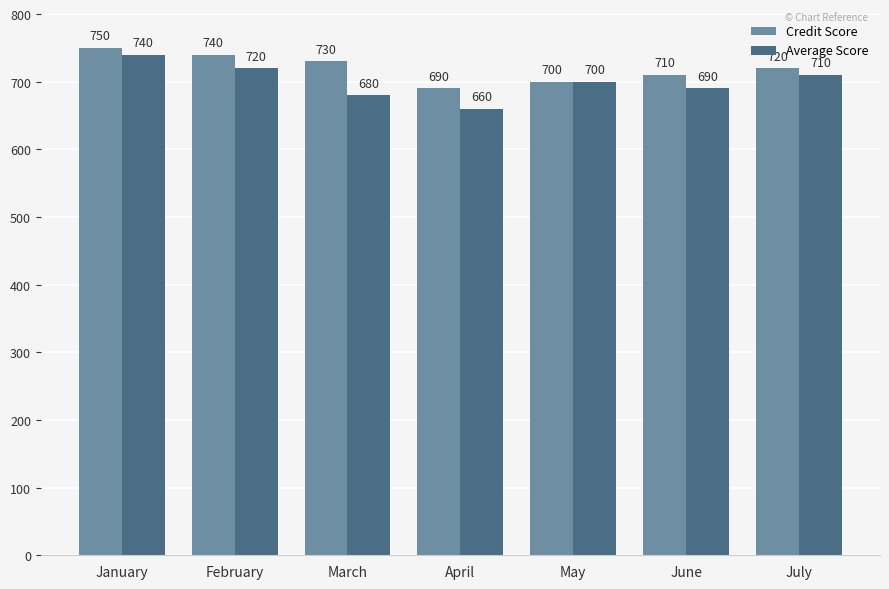

Rank the series by their average value, from highest to lowest.

Credit Score, Average Score